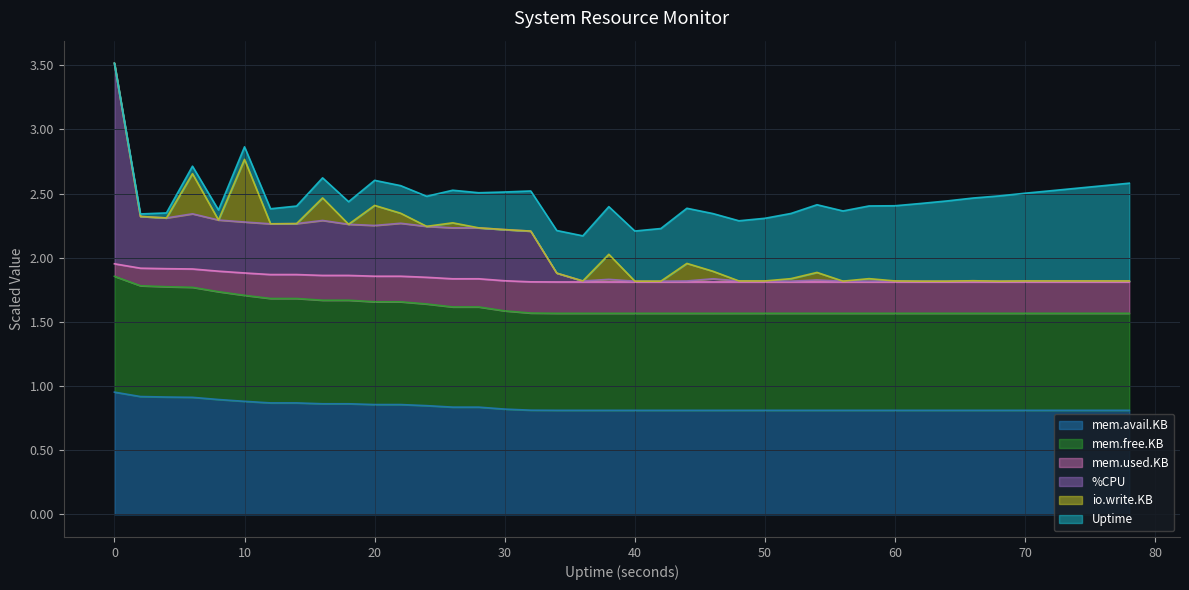

List the labels in order of mem.avail.KB value, smallest first.

46, 42, 44, 38, 40, 36, 34, 48, 76, 78, 56, 58, 60, 62, 64, 66, 68, 70, 72, 74, 50, 52, 54, 32, 30, 26, 28, 24, 20, 22, 16, 18, 12, 14, 10, 8, 6, 4, 2, 0